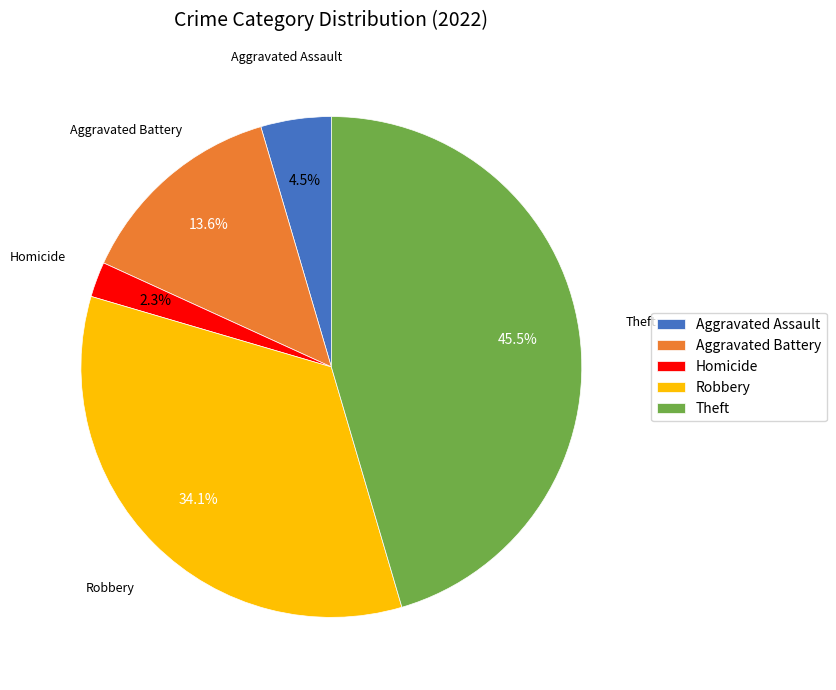

Rank the categories by value from highest to lowest.

Theft, Robbery, Aggravated Battery, Aggravated Assault, Homicide